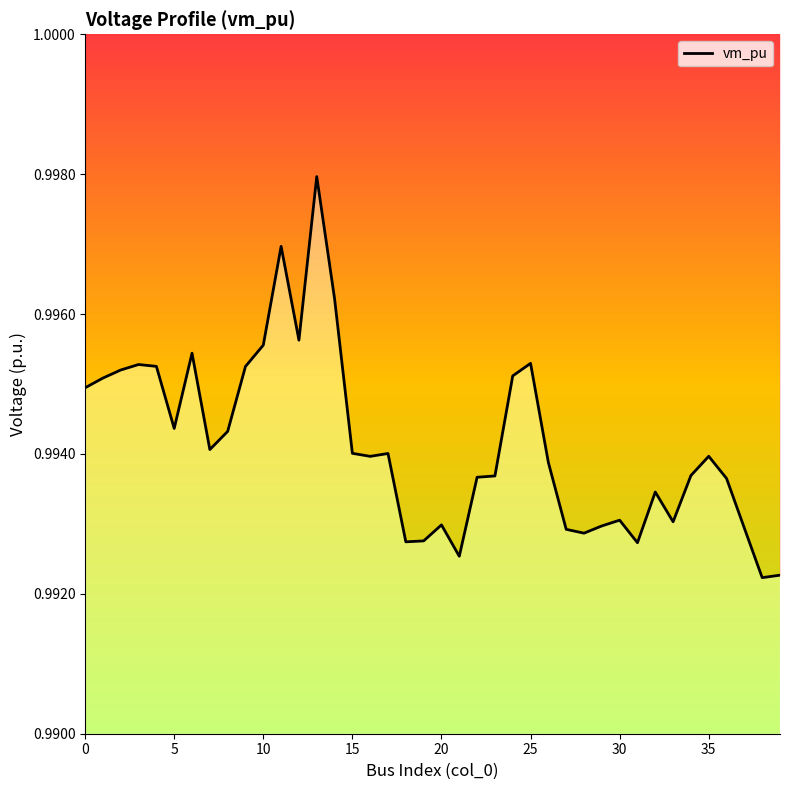

Count the values in the range 0 to 1.

40